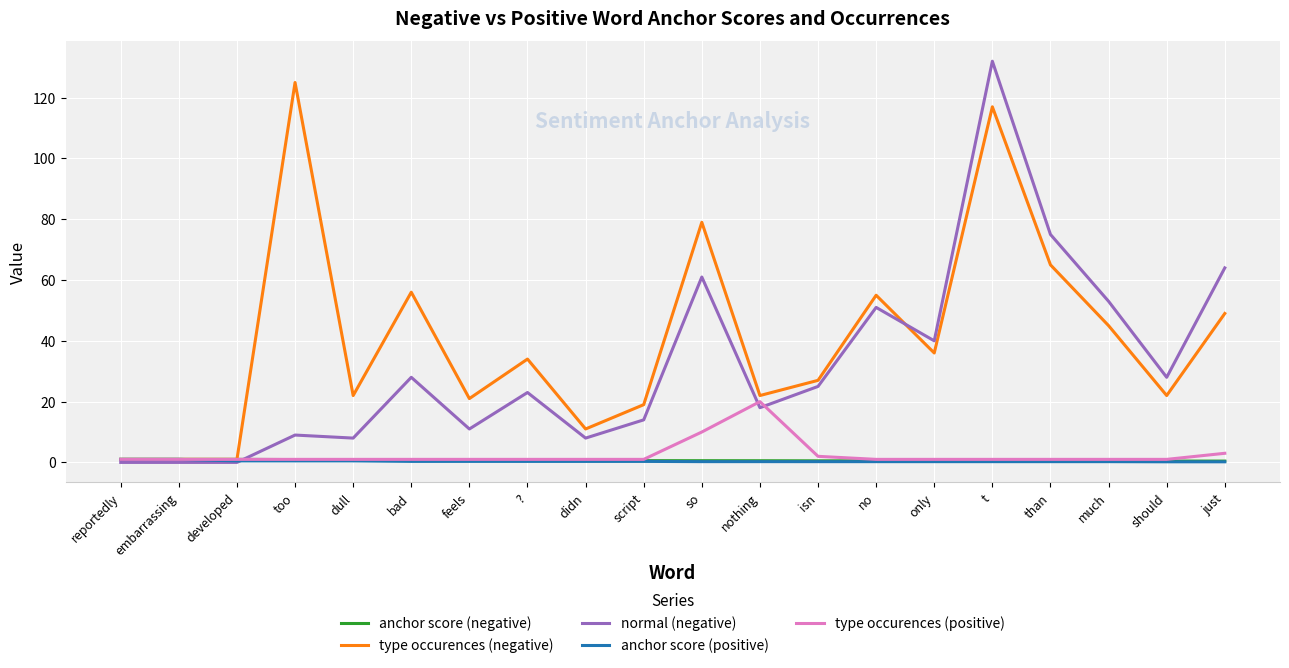

Where do normal (negative) and anchor score (negative) first cross each other?

developed and too